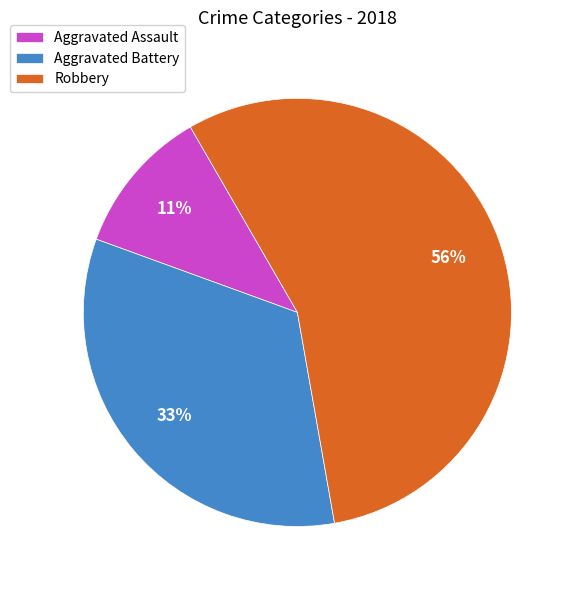

The Aggravated Battery slice represents 20% of the pie. True or false?

False